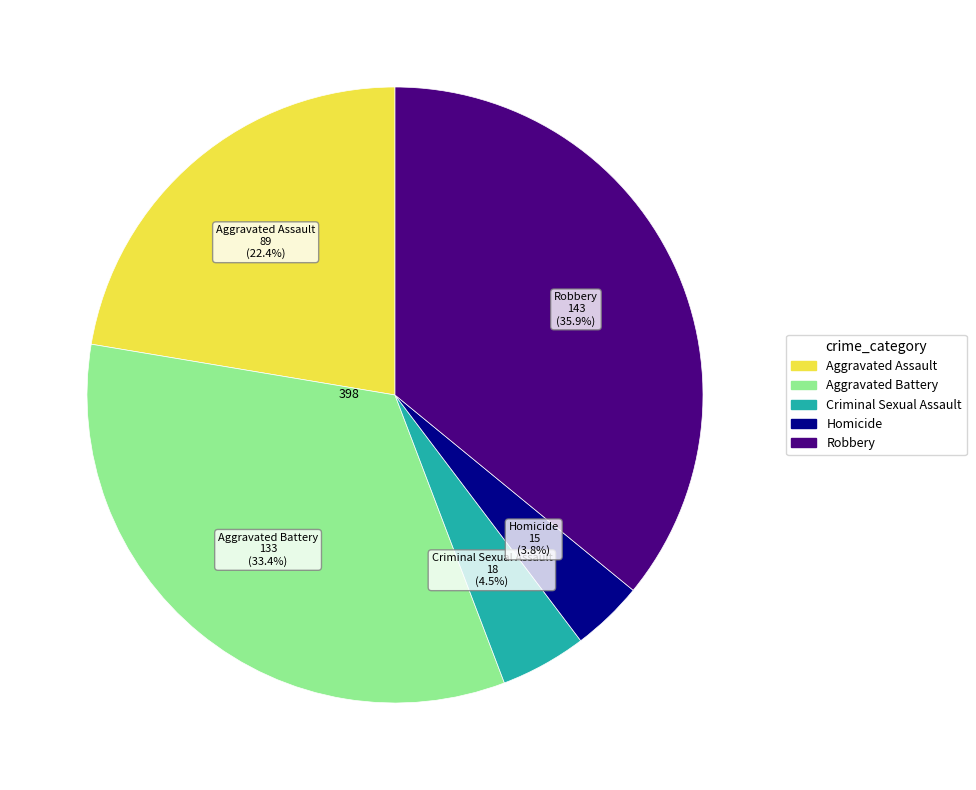

Count the number of slices in the pie.

5